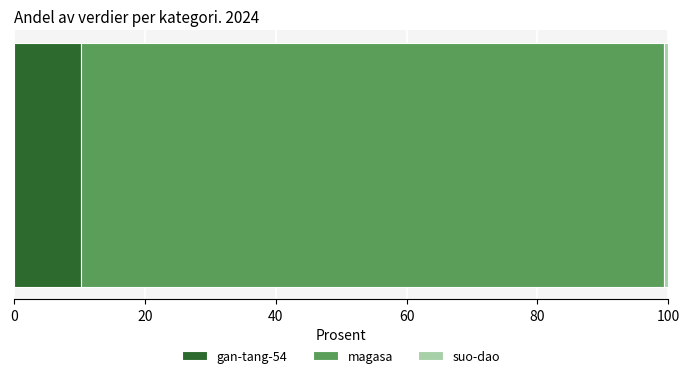

What is the highest value of the gan-tang-54 series?

10.2